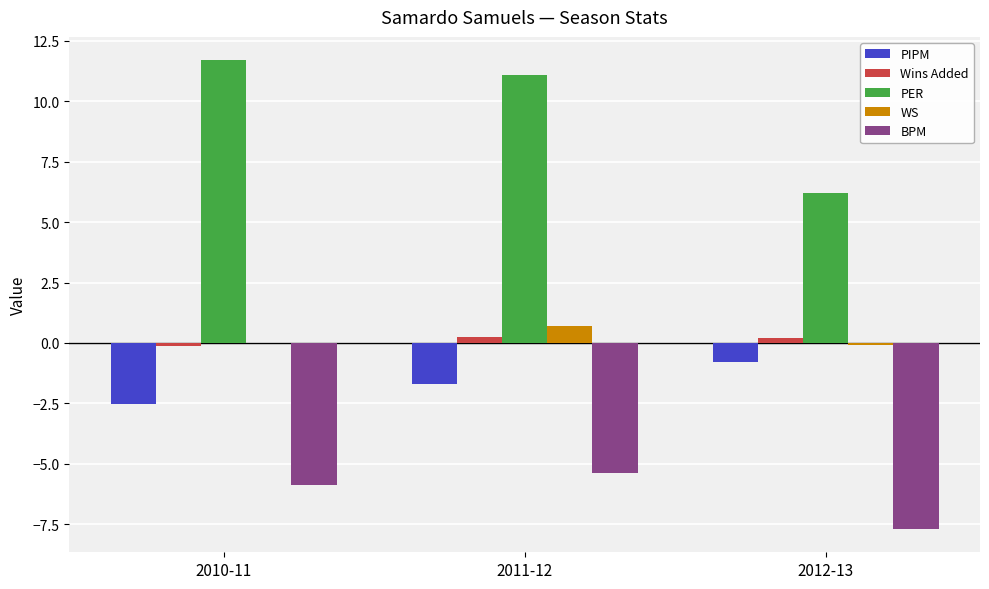

The WS series shows -0.1 at 2012-13. True or false?

True